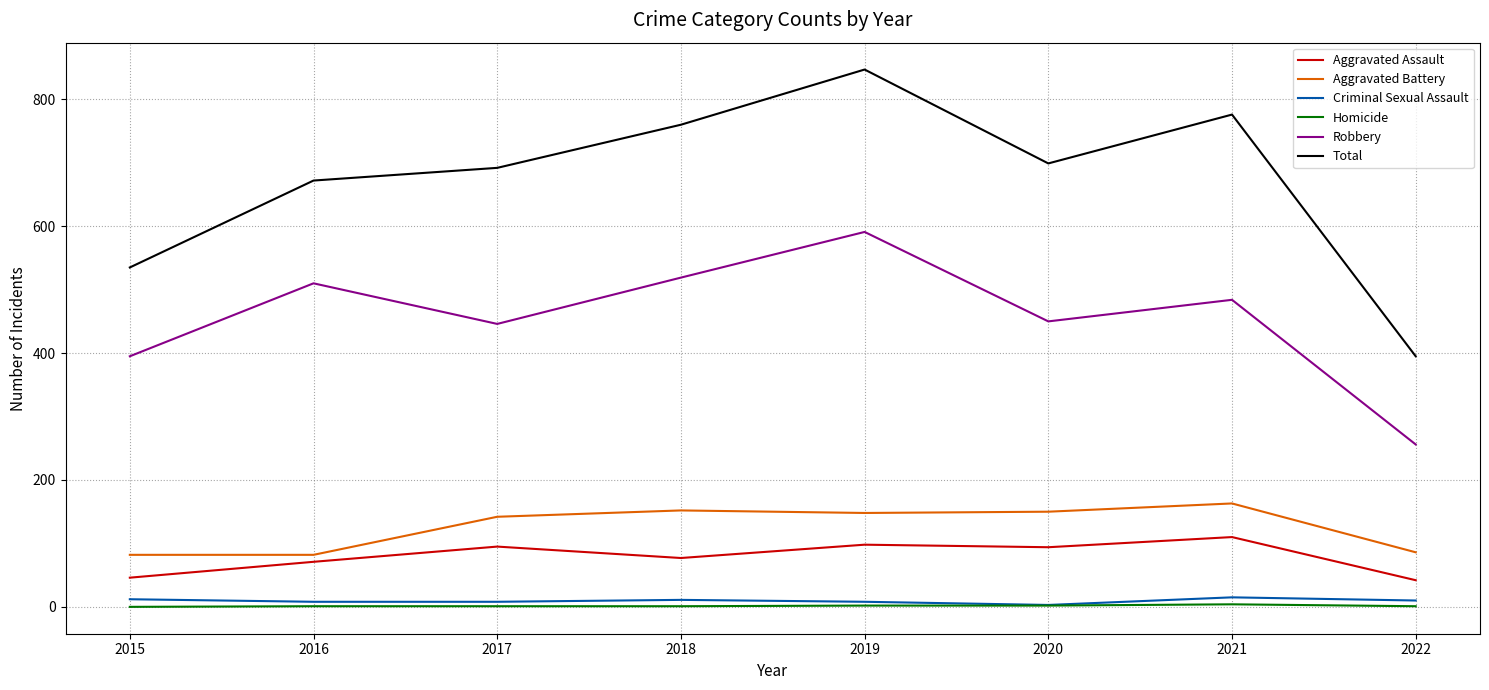

The Robbery series shows 737 at 2017. True or false?

False